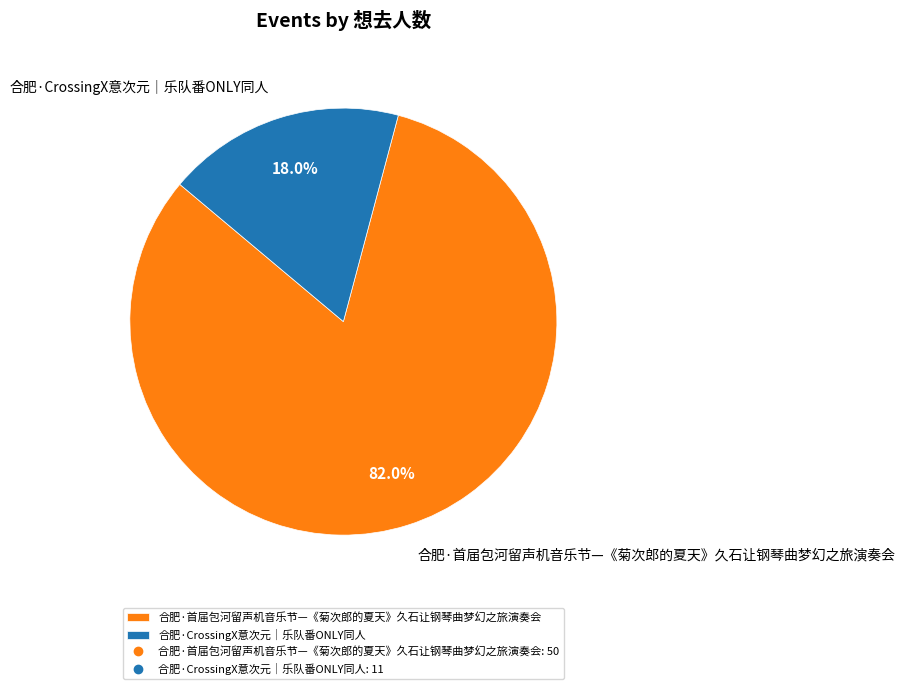

Does any single category account for the majority?

Yes